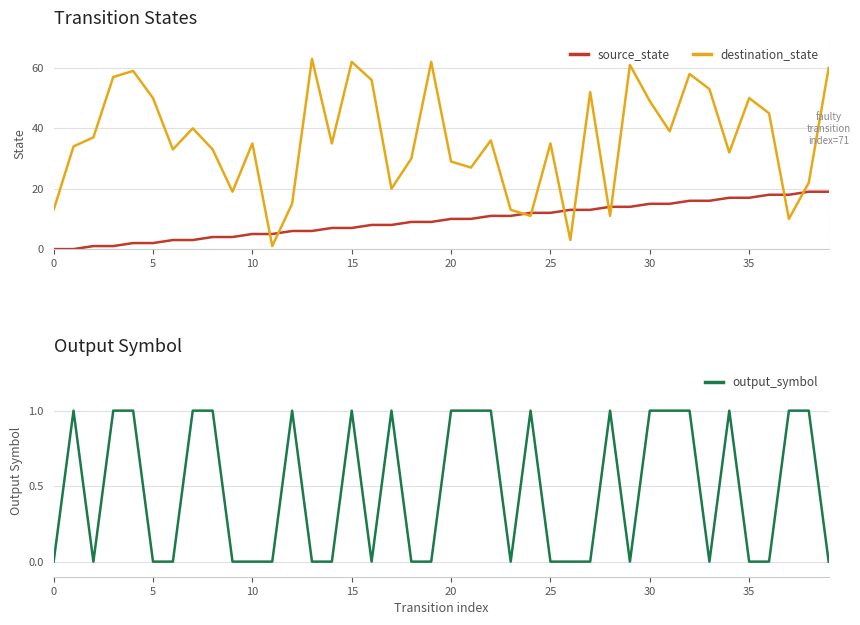

How many lines are shown in the chart?

3